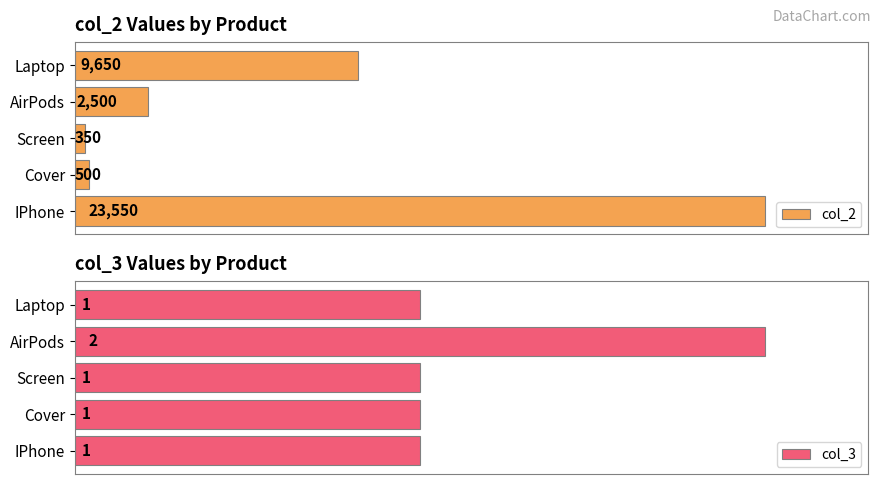

At which label is col_2 closest to 11950?

Laptop